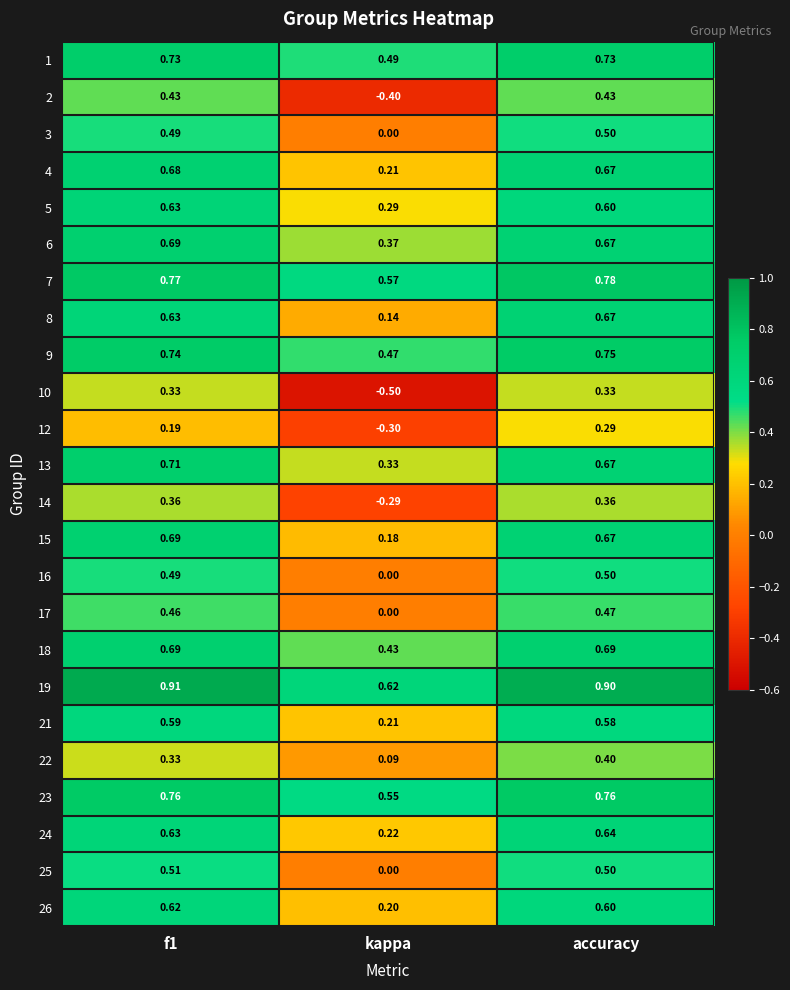

Count the number of data series in this chart.

24